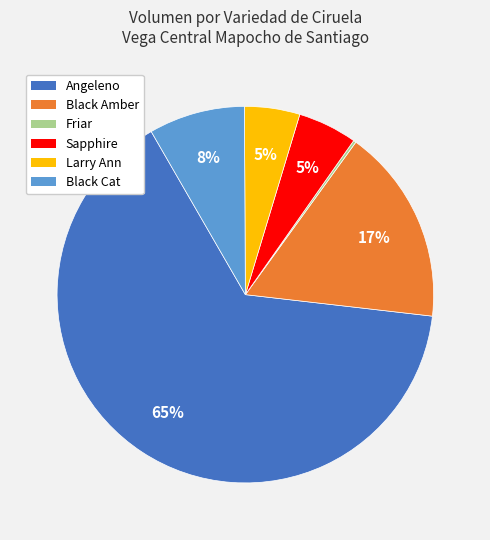

What is the largest slice in the pie chart?

Angeleno